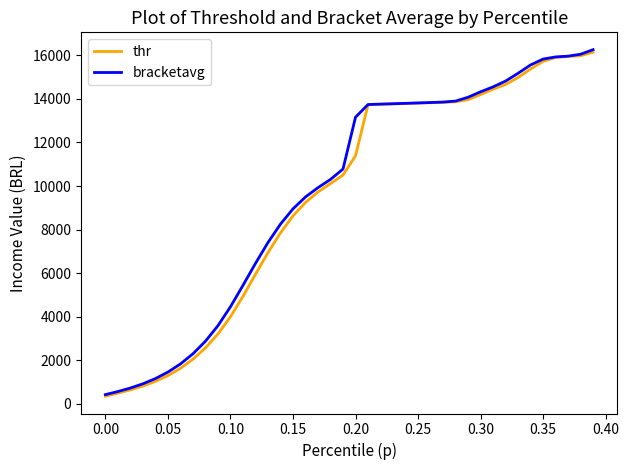

What is the highest value of the bracketavg series?

16260.5